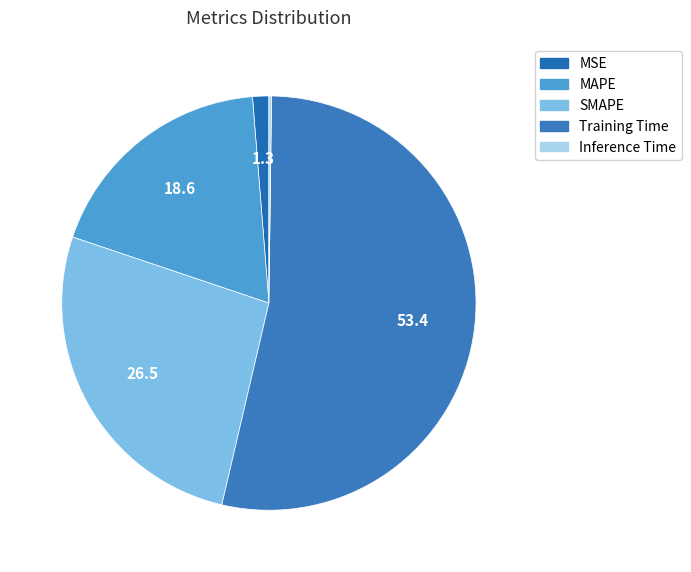

Rank the categories by value from highest to lowest.

Training Time, SMAPE, MAPE, MSE, Inference Time